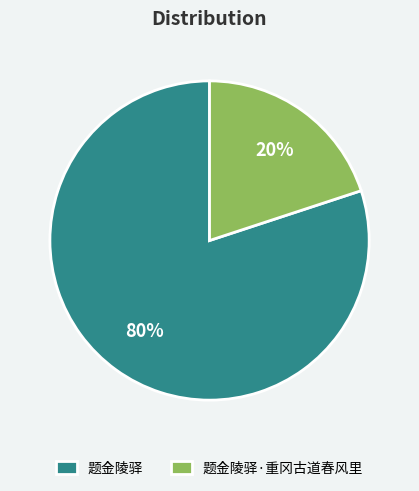

What is the ratio of the value at 题金陵驿 to the value at 题金陵驿·重冈古道春风里?

4.0